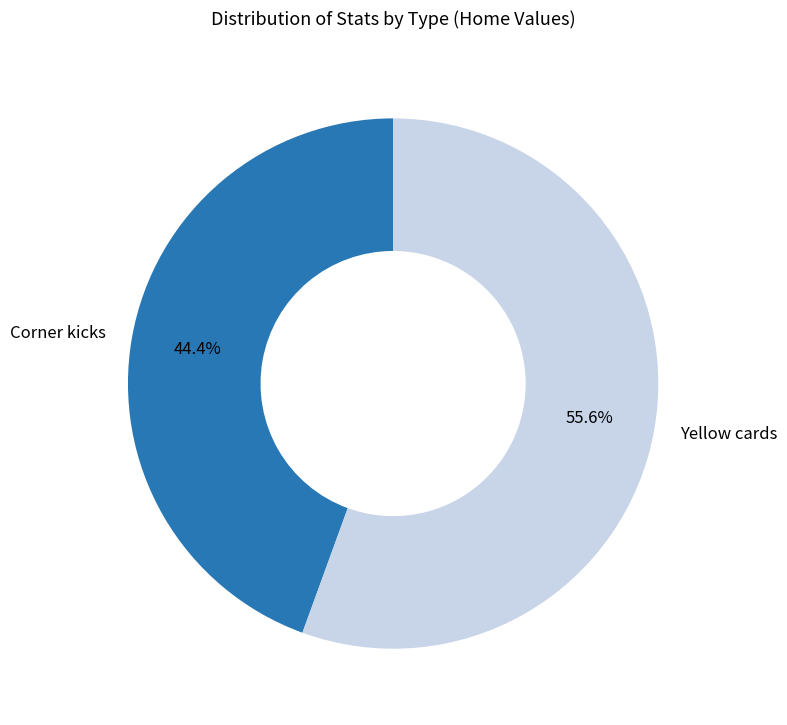

Rank the categories by value from lowest to highest.

Corner kicks, Yellow cards